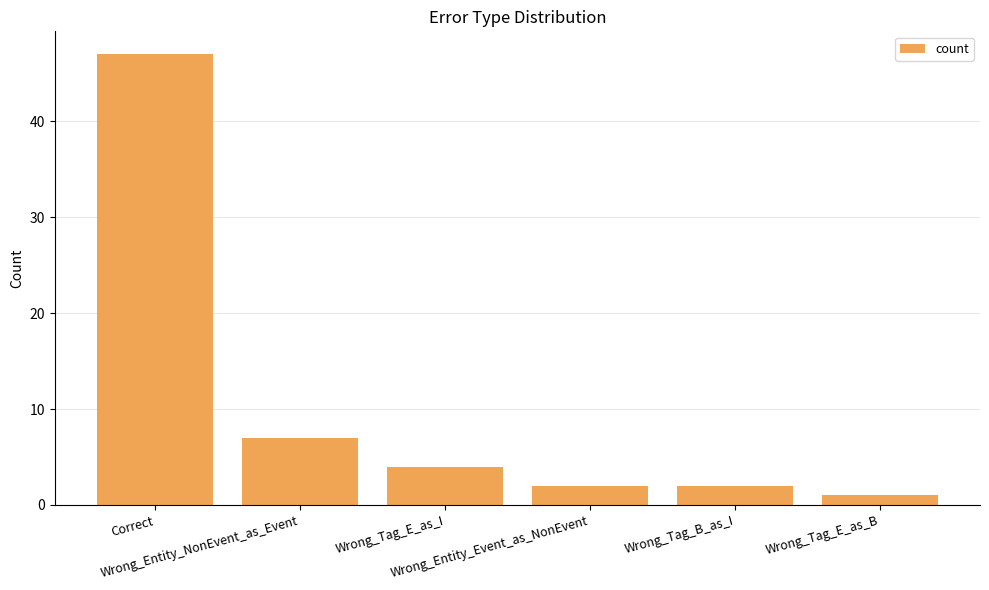

Which has a higher value, Wrong_Entity_NonEvent_as_Event or Wrong_Tag_E_as_I?

Wrong_Entity_NonEvent_as_Event